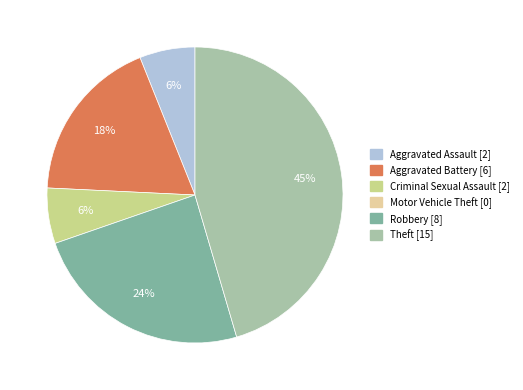

To the nearest percent, what is the average slice percentage?

20%